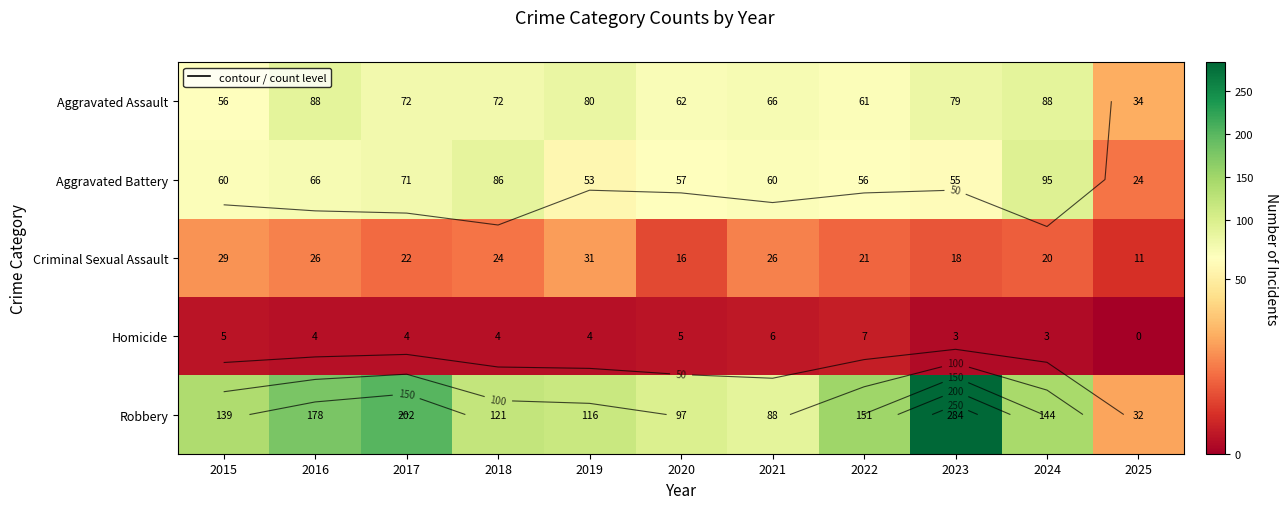

What is the difference between the second highest and minimum values in the Criminal Sexual Assault series?

18